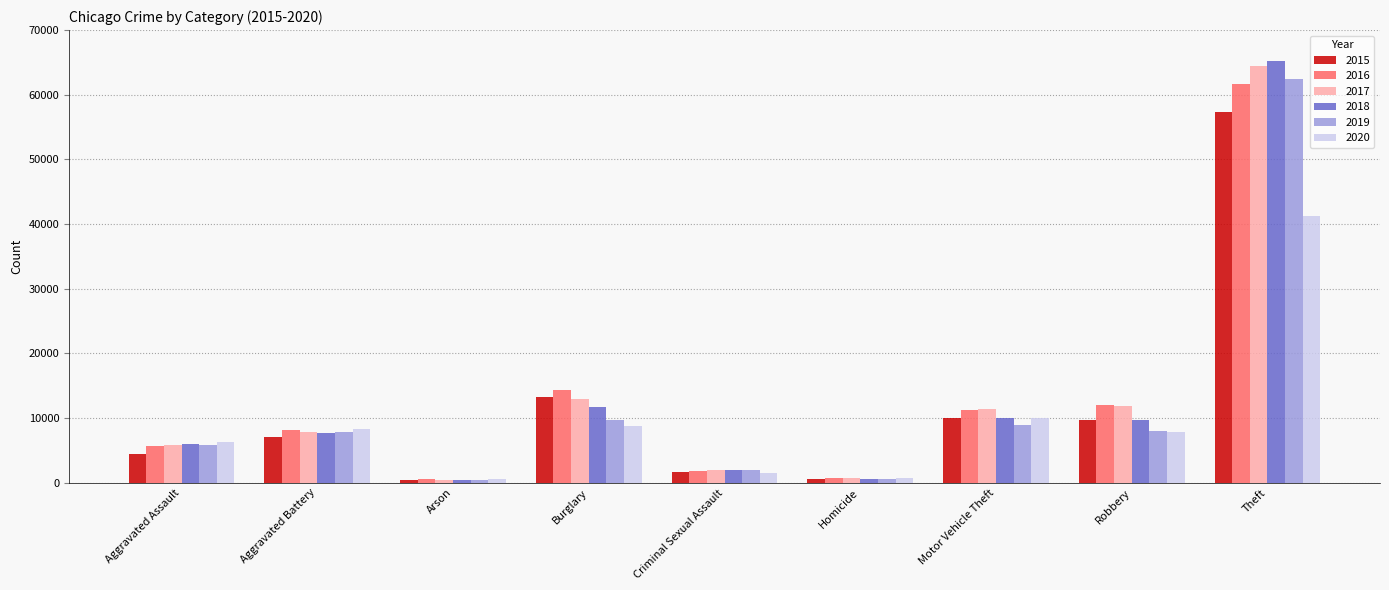

What is the average value of the 2015 series?

11596